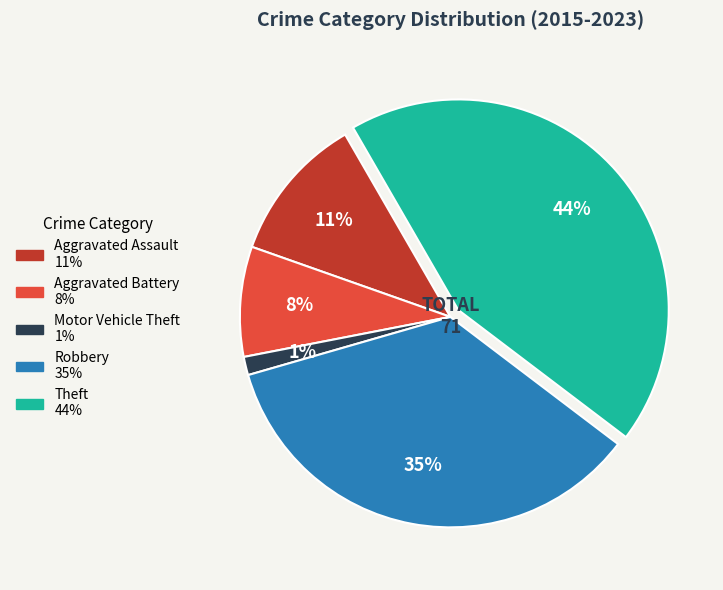

Approximately how many times larger is the value at Aggravated Battery compared to Robbery?

0.2